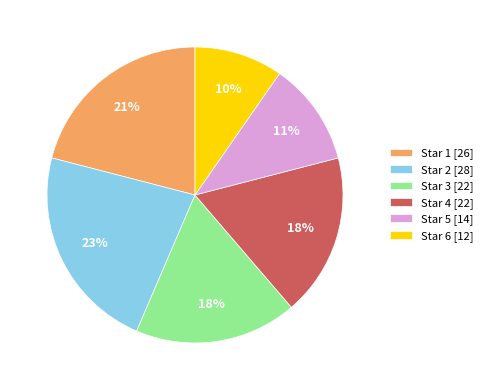

To the nearest percent, what portion does Star 3 [22] represent?

18%